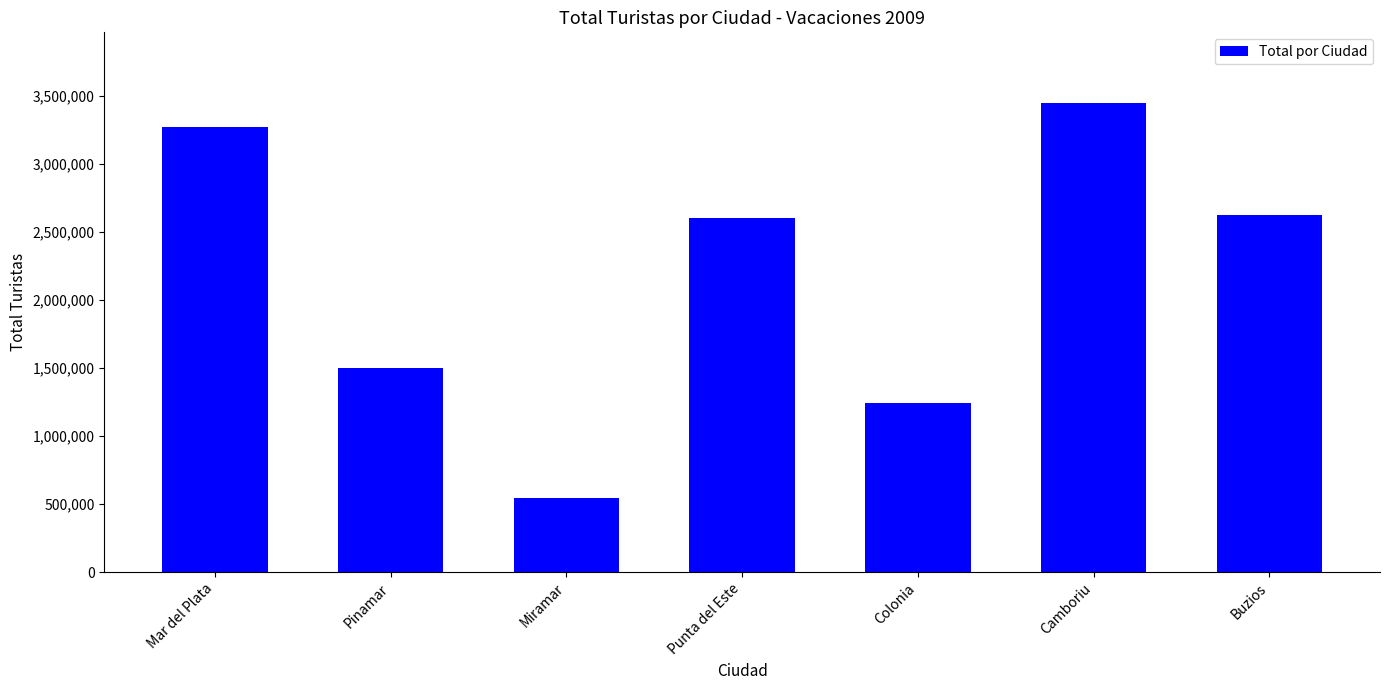

The value at Colonia is 1242680. True or false?

True